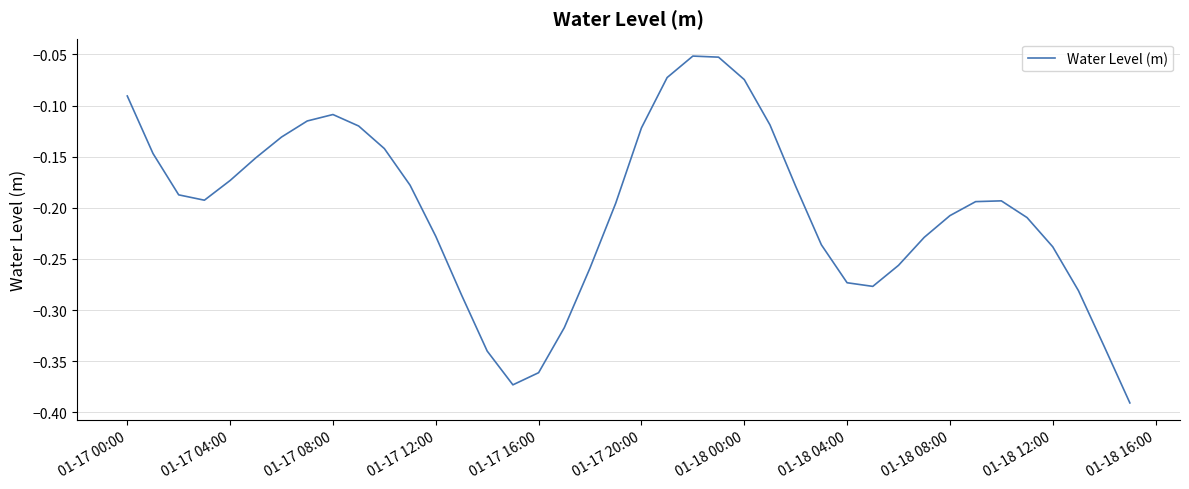

What is the difference between the maximum and minimum values?

0.3